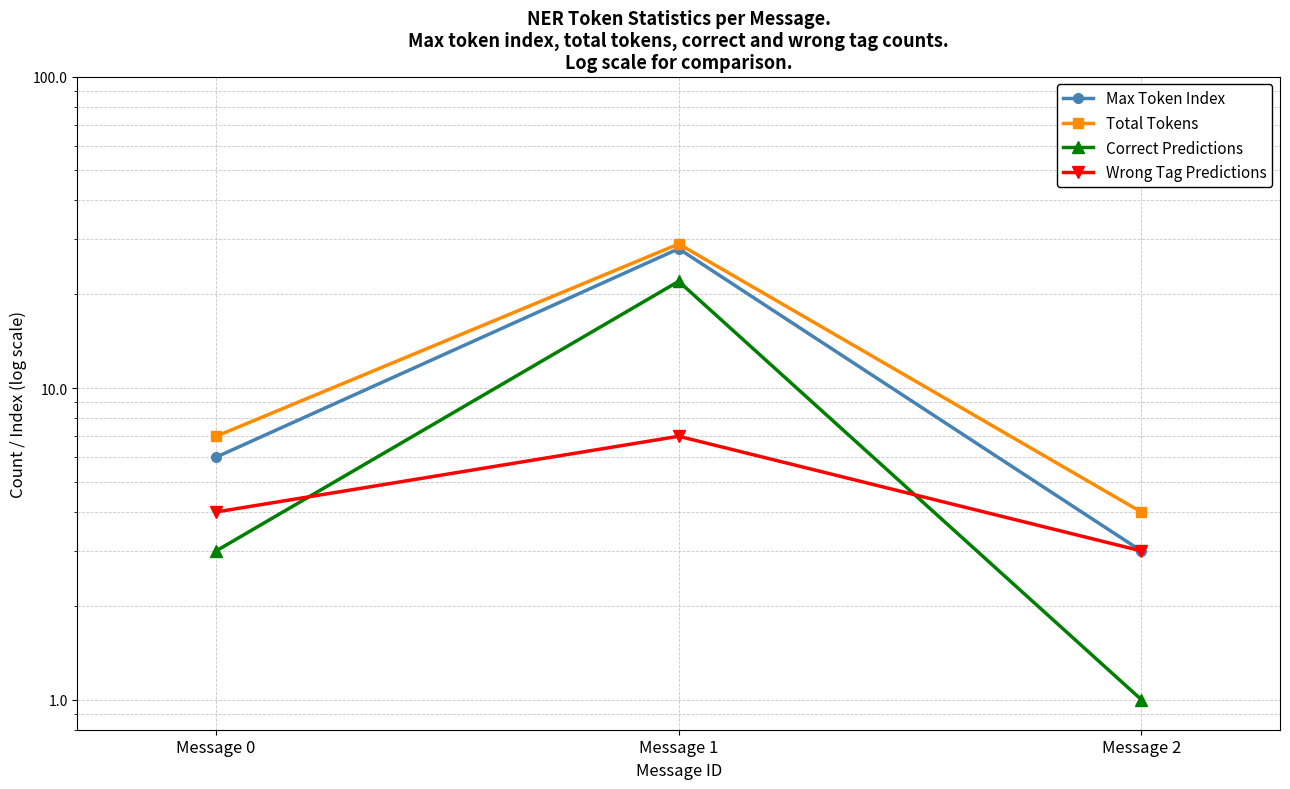

What is the sum of all Wrong Tag Predictions values?

14